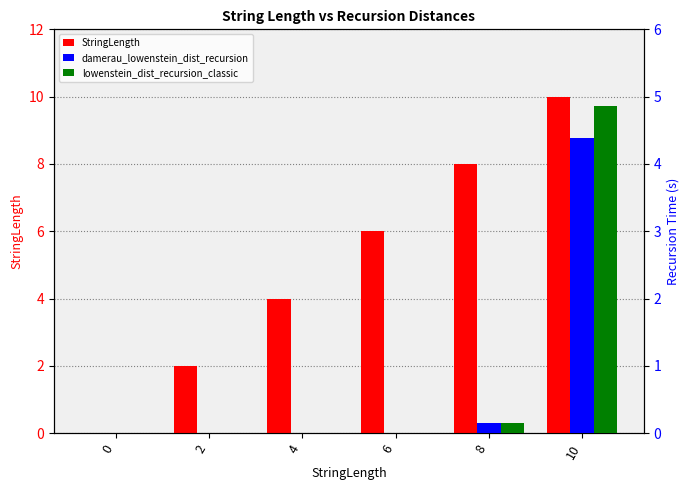

Which series has the largest range (max minus min)?

StringLength